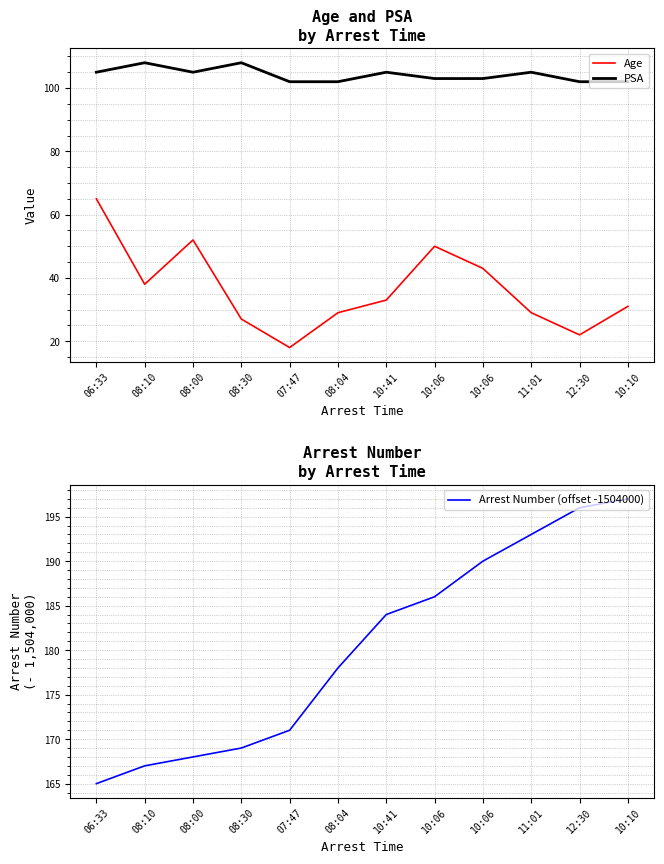

True or false: Arrest Number (offset -1504000) has a value of 45 at 10:41.

False